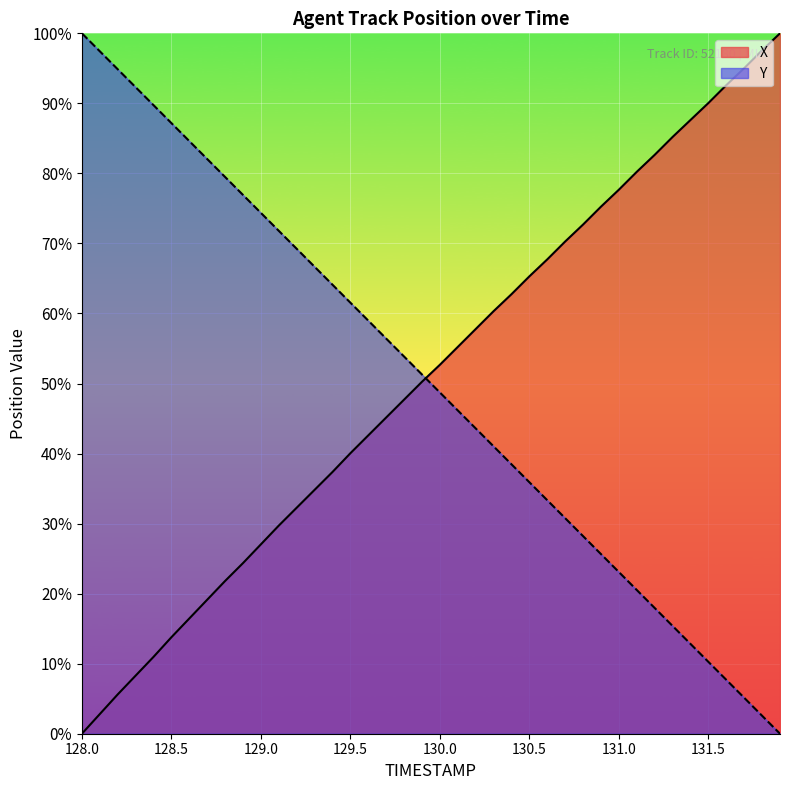

How many series are shown in this chart?

2